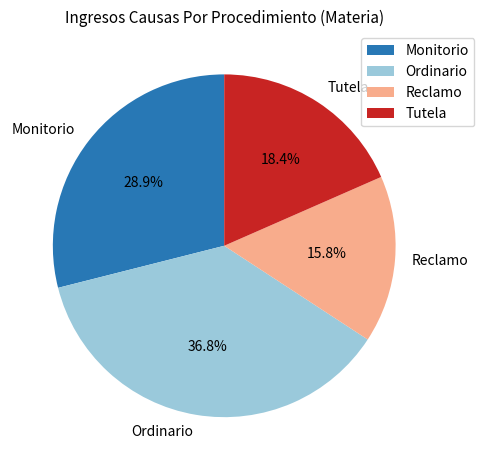

Rank the categories by value from highest to lowest.

Ordinario, Monitorio, Tutela, Reclamo